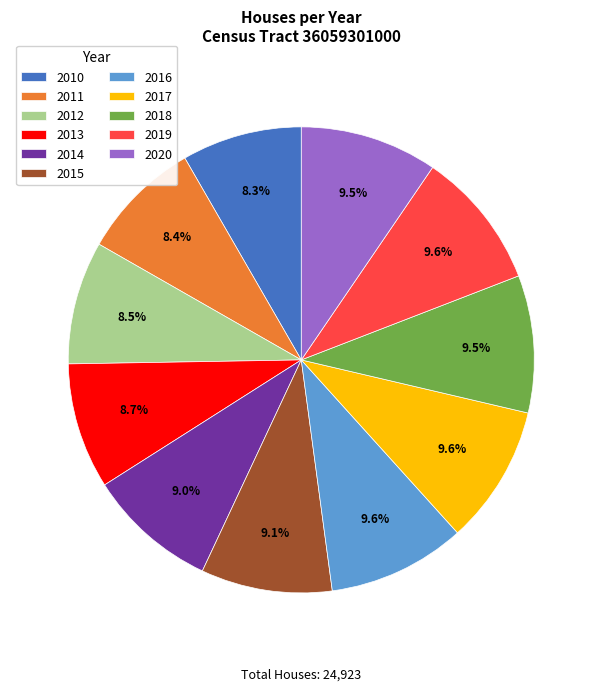

Is there a majority slice in this chart?

No